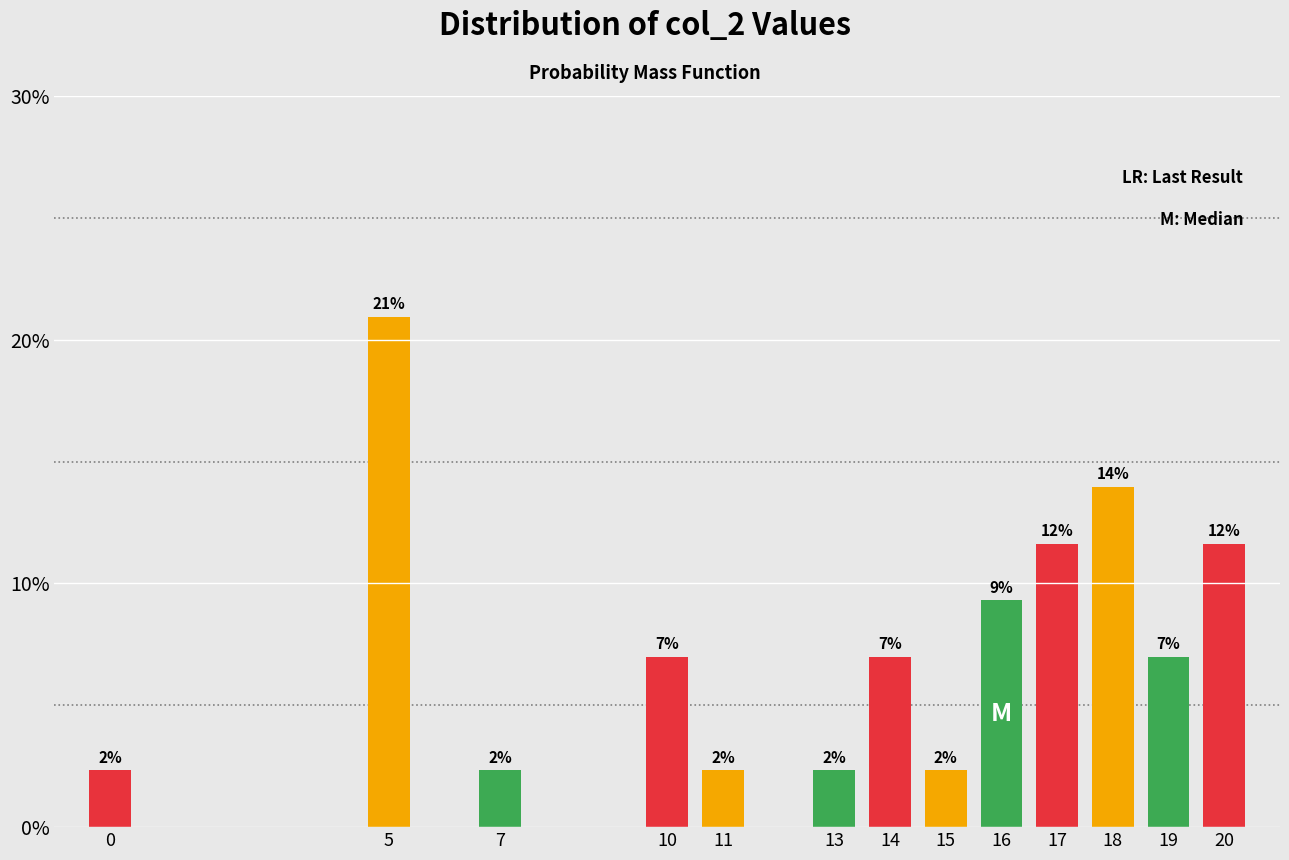

Does the chart contain any negative values?

No